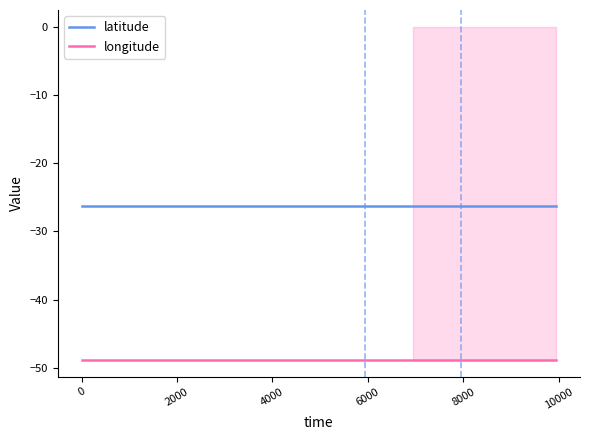

Does the chart have visible grid lines?

No